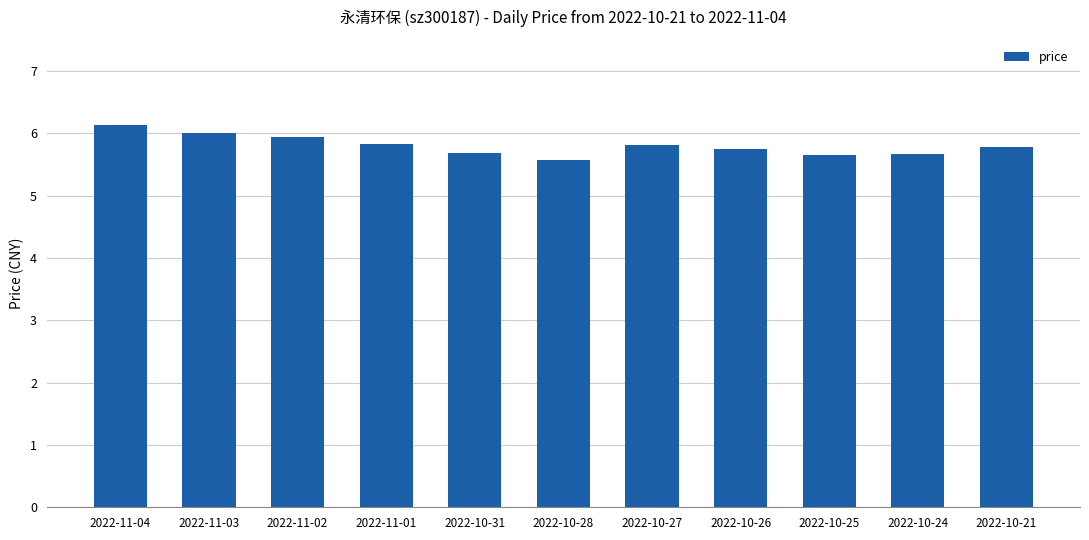

How many values are between 5 and 6?

10